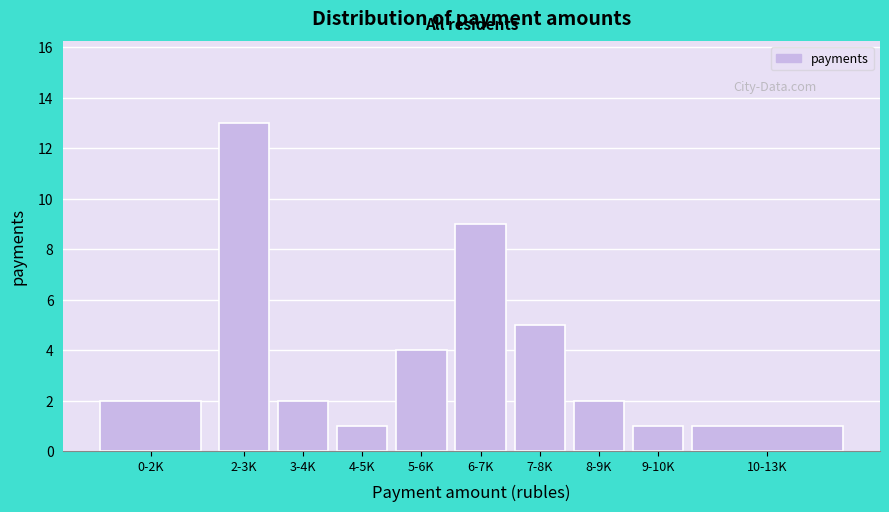

Reading left to right, list all the values displayed in this chart.

2	13	2	1	4	9	5	2	1	1